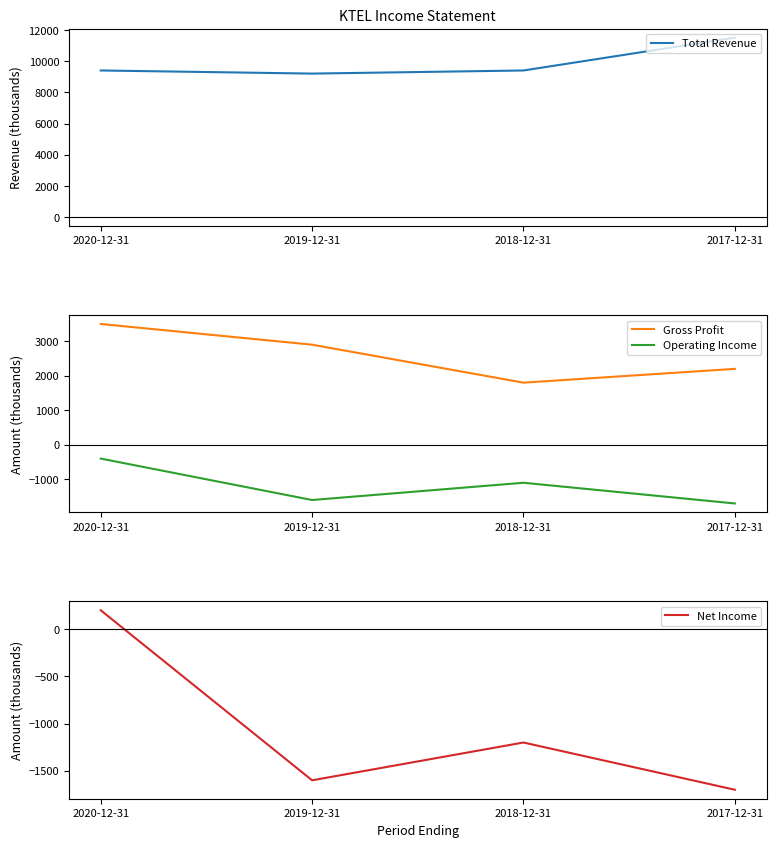

What is the value of the Operating Income point at the 1st from the left?

-400